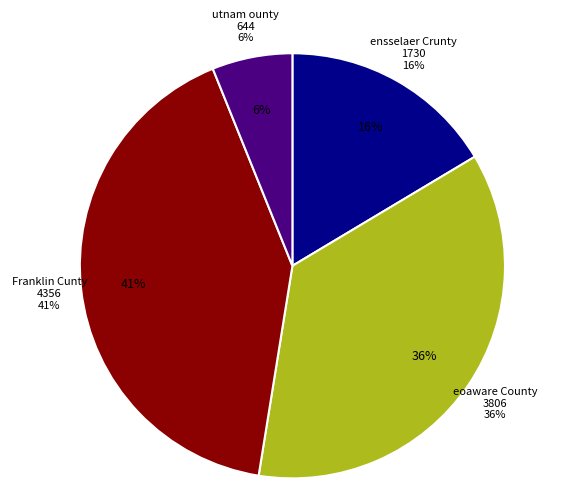

Is it true that utnam ounty is 18% of the pie?

False